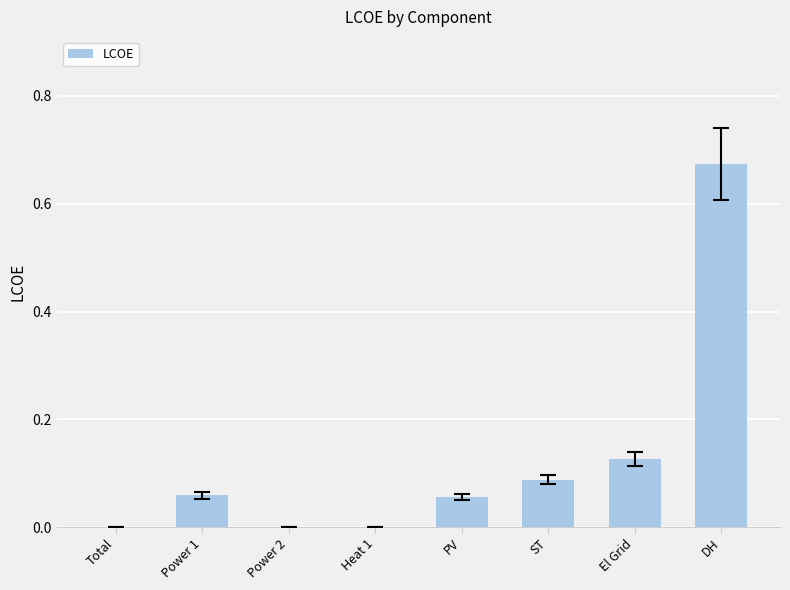

True or false: the data shows 0.0 at Power 2.

True